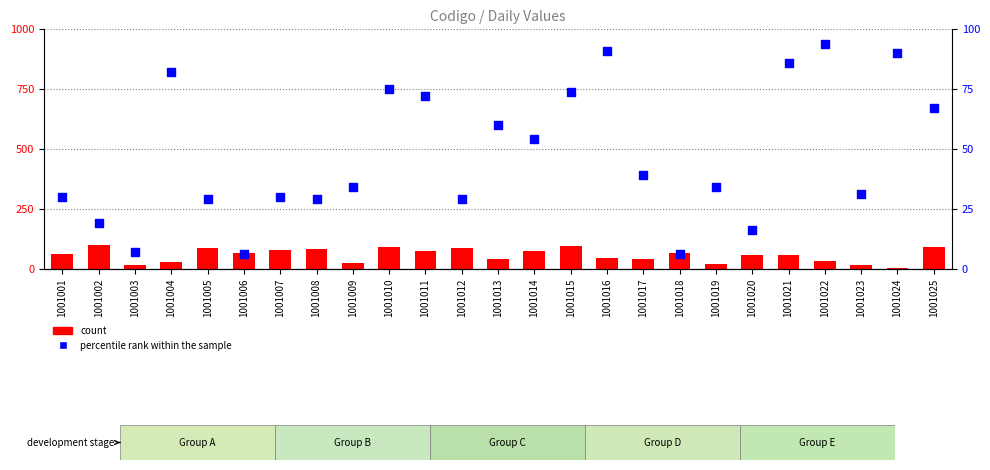

Which series has the largest total across all categories?

count